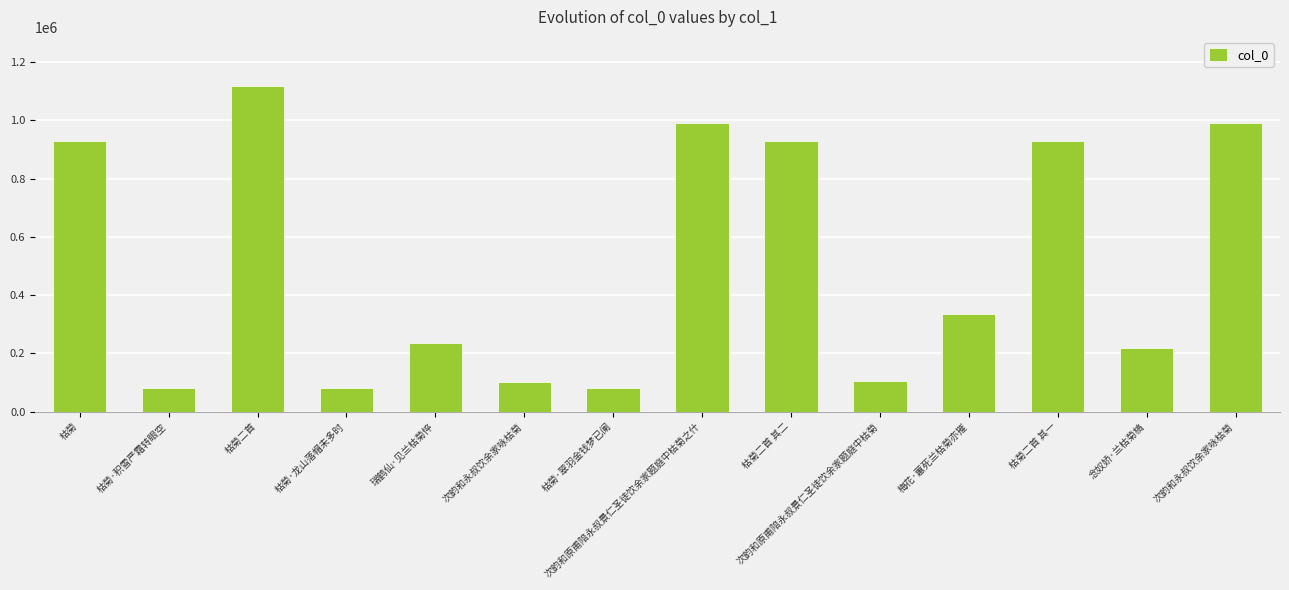

Which label corresponds to the largest value in the chart?

枯菊二首